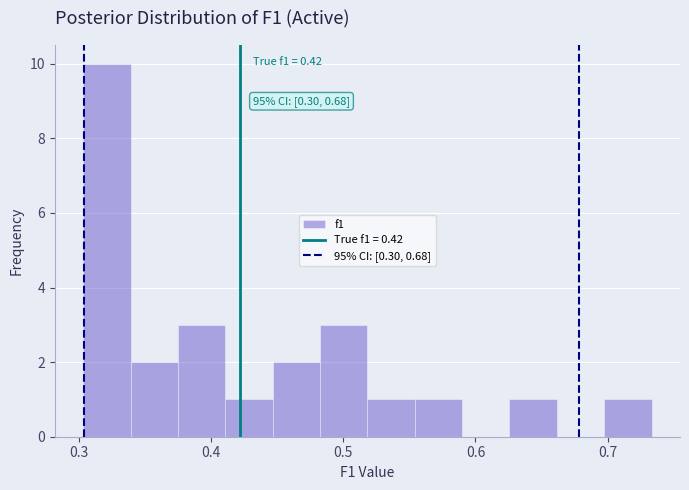

Read against the x-axis, roughly where is the centre of the tallest bar?

0.32